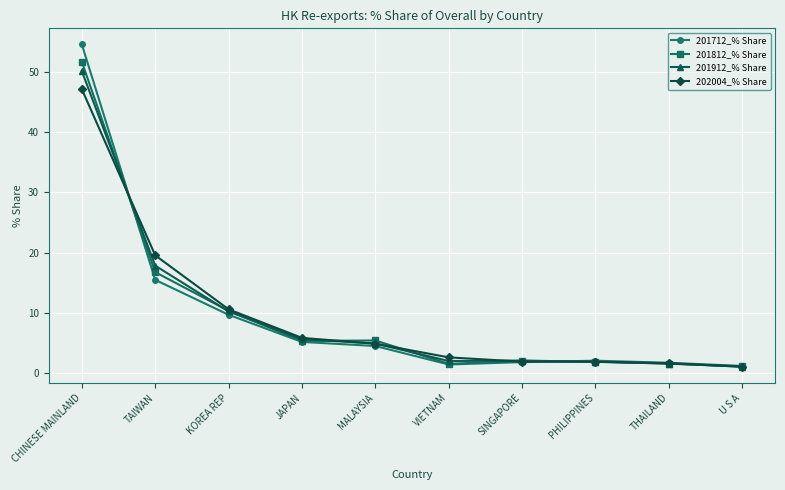

What is the sum of the 202004_% Share values at JAPAN and SINGAPORE?

7.8